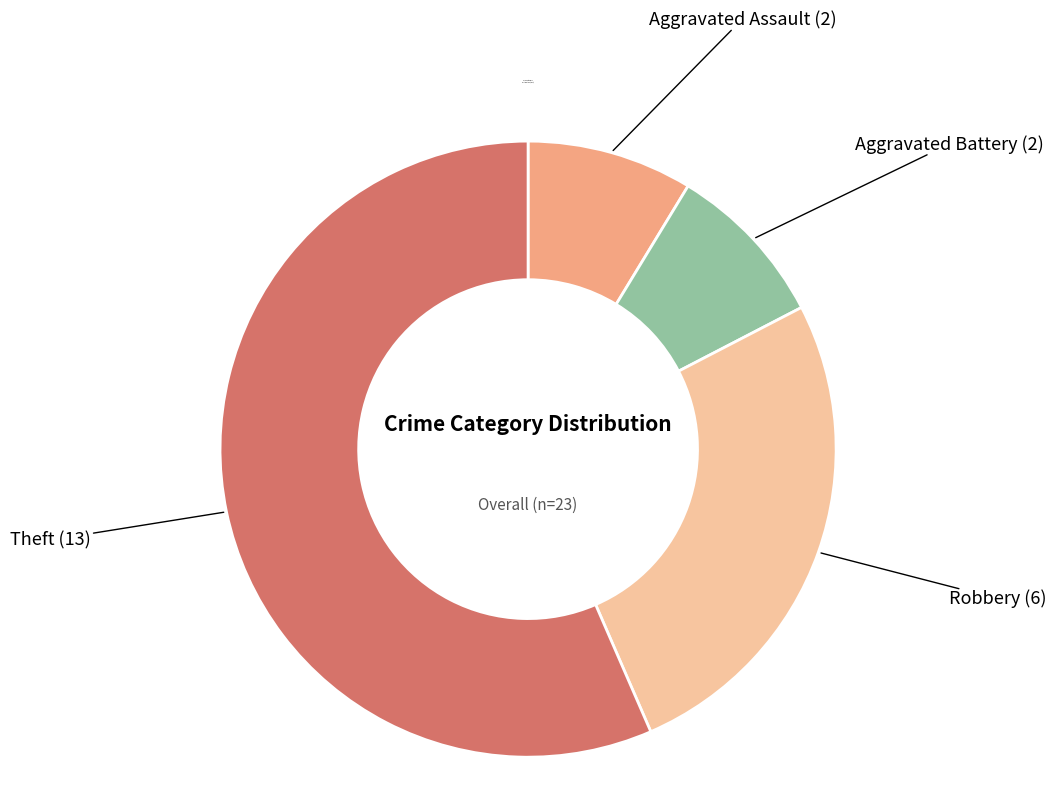

Does any single category account for the majority?

Yes